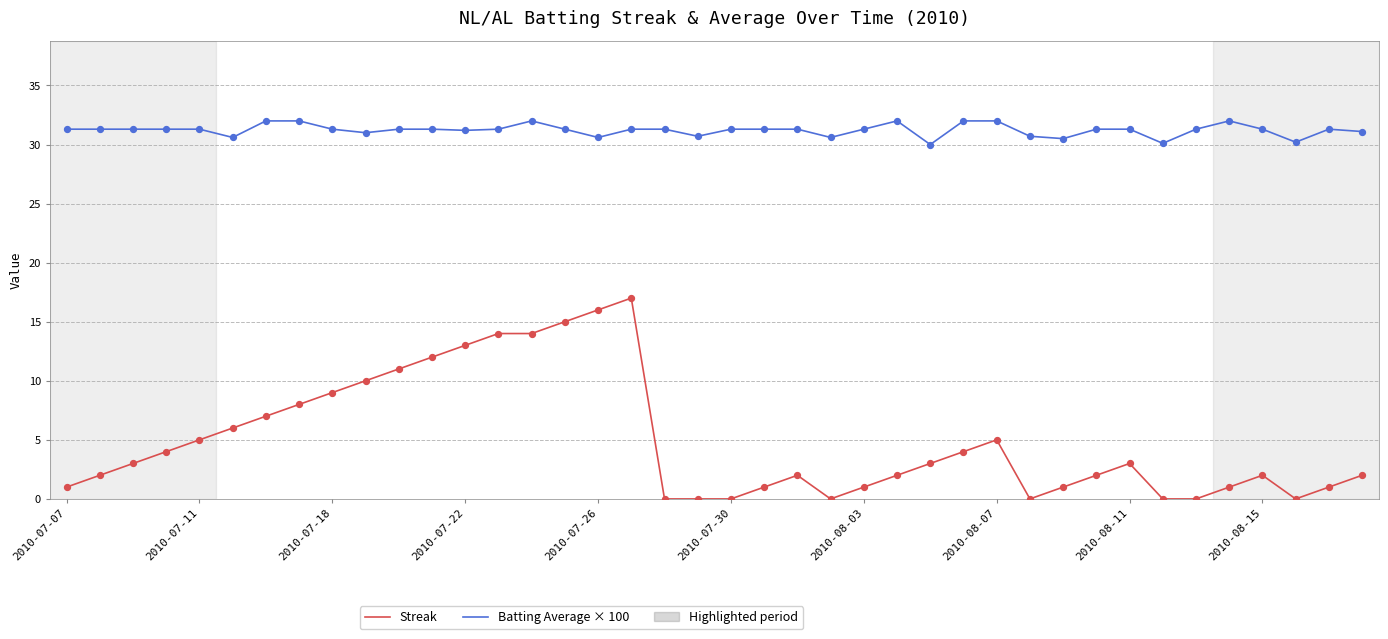

Which series has the largest total across all categories?

Batting Average × 100